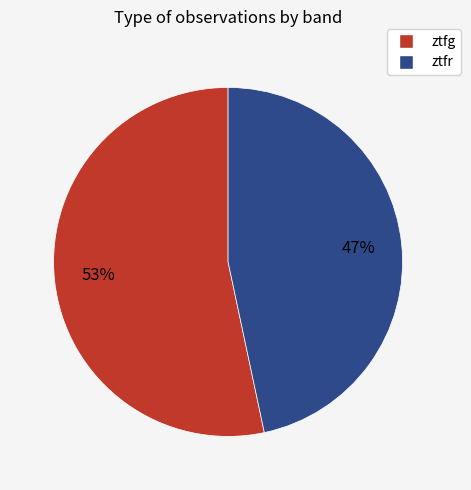

To the nearest percent, what is the combined percentage of ztfg and ztfr?

100%